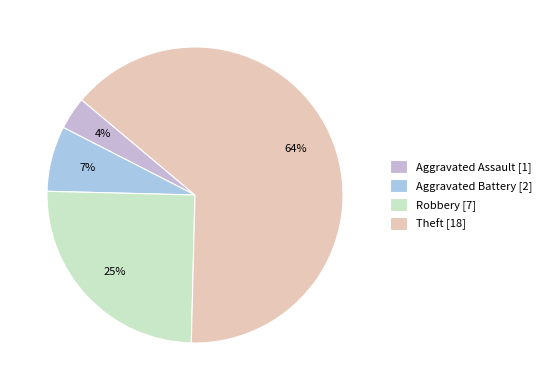

What portion of the pie excludes Robbery?

75.0%